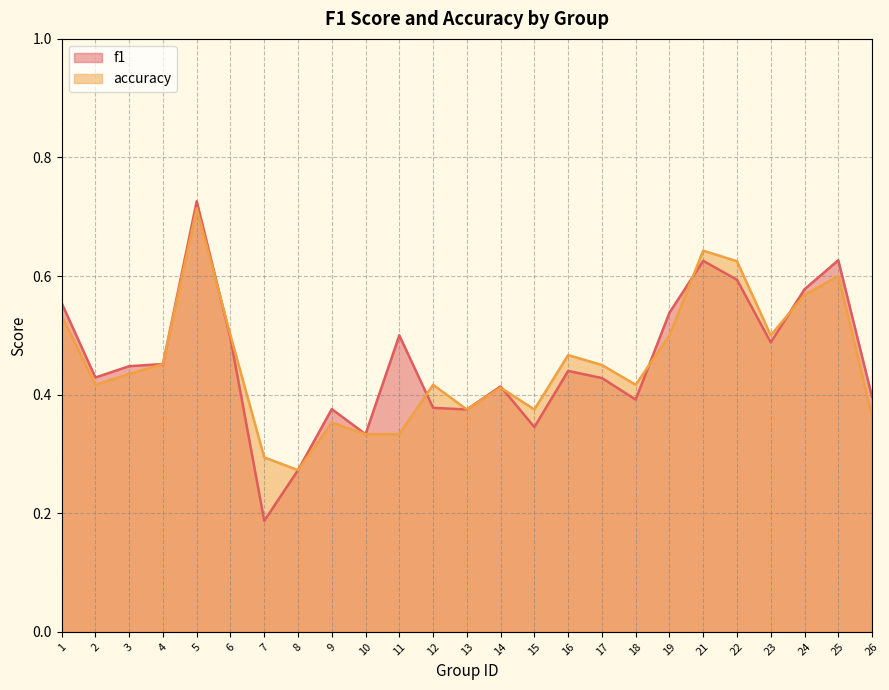

List the series in order of their overall mean, lowest first.

accuracy, f1